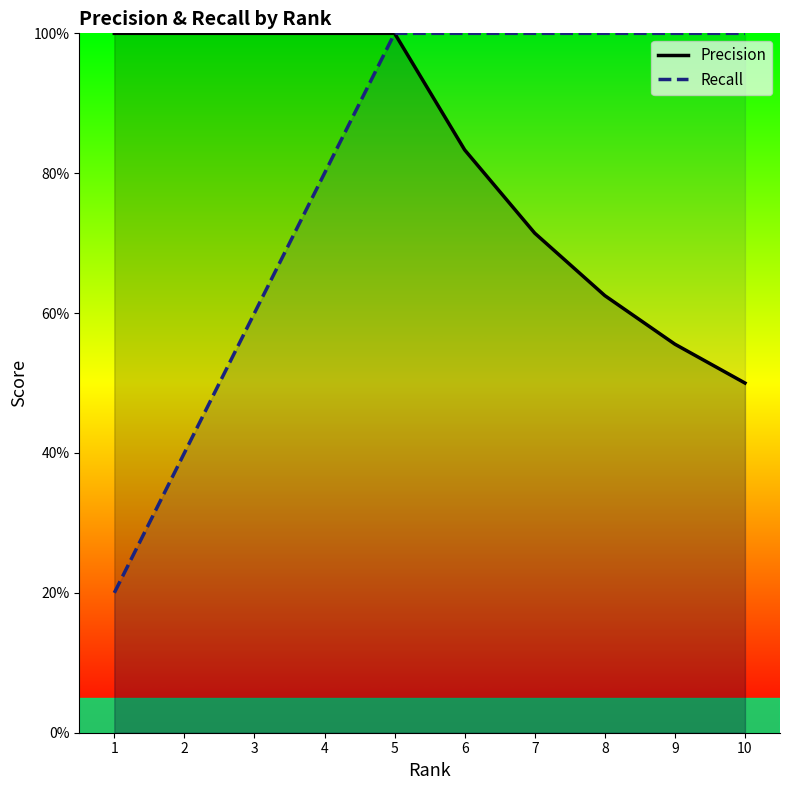

Reading left to right, list all the values displayed in this chart.

Precision: 1.0	1.0	1.0	1.0	1.0	0.8	0.7	0.6	0.6	0.5
Recall: 0.2	0.4	0.6	0.8	1.0	1.0	1.0	1.0	1.0	1.0